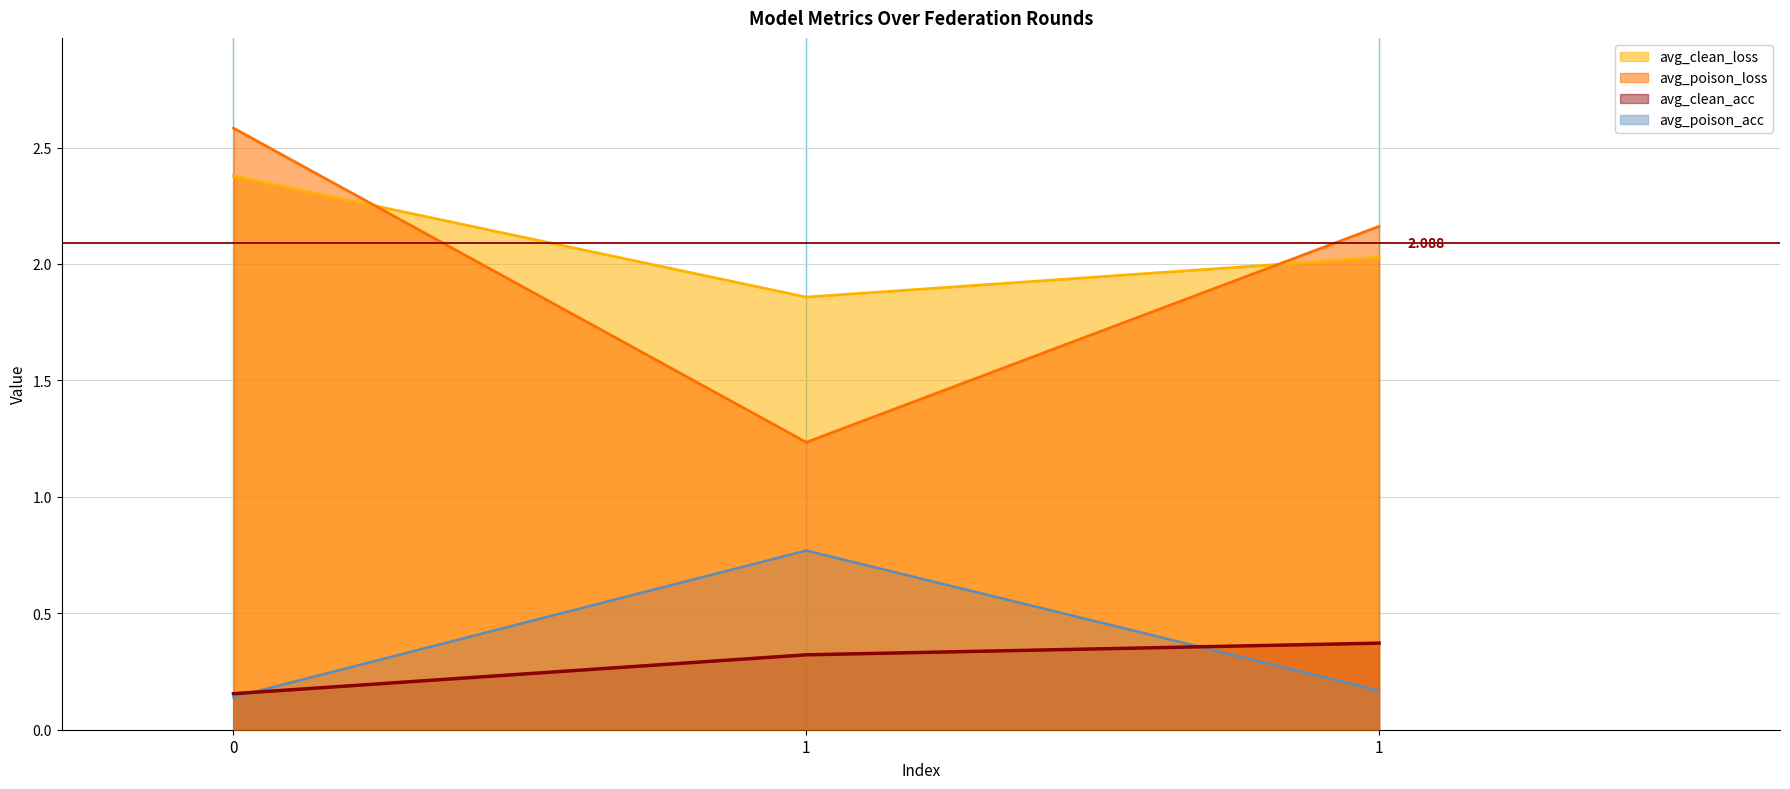

What is the maximum value shown in the chart?

2.6